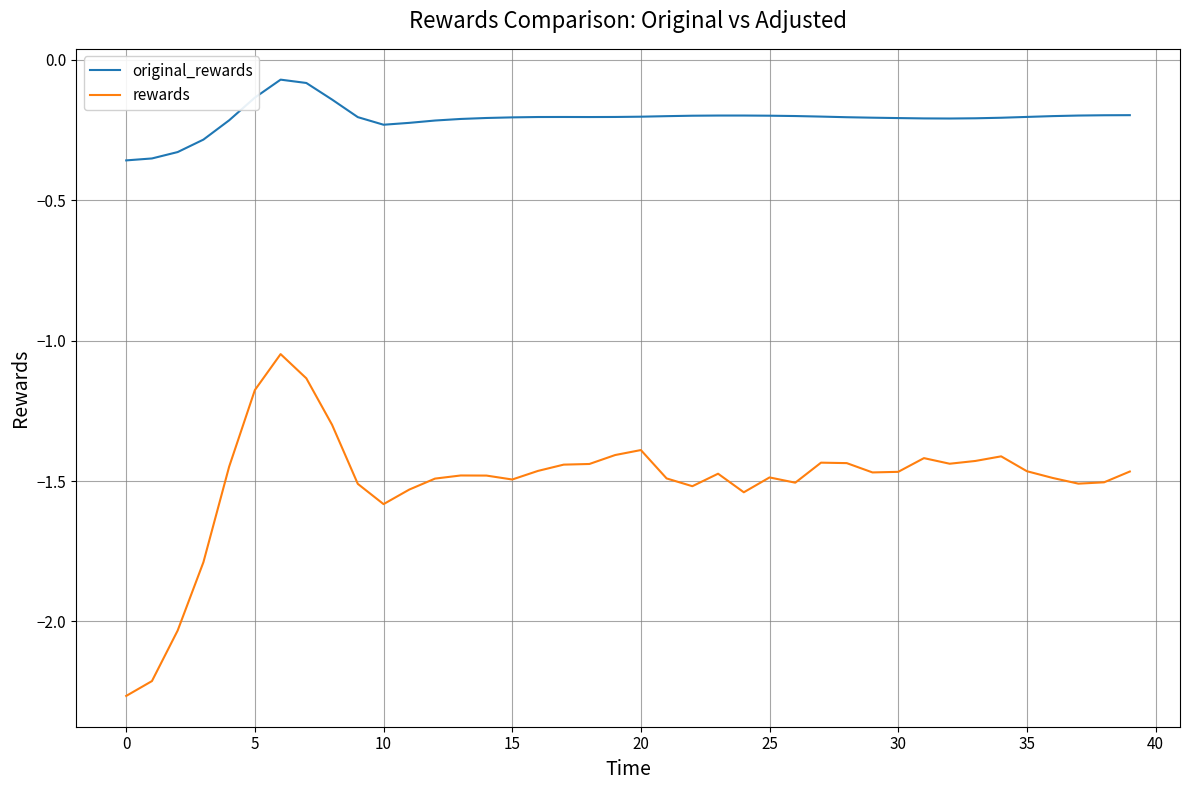

True or false: original_rewards and rewards cross at least once.

False